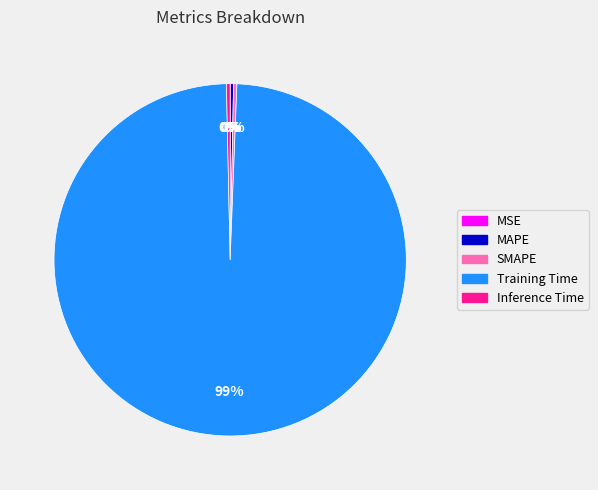

To the nearest percent, what is the average slice percentage?

20%